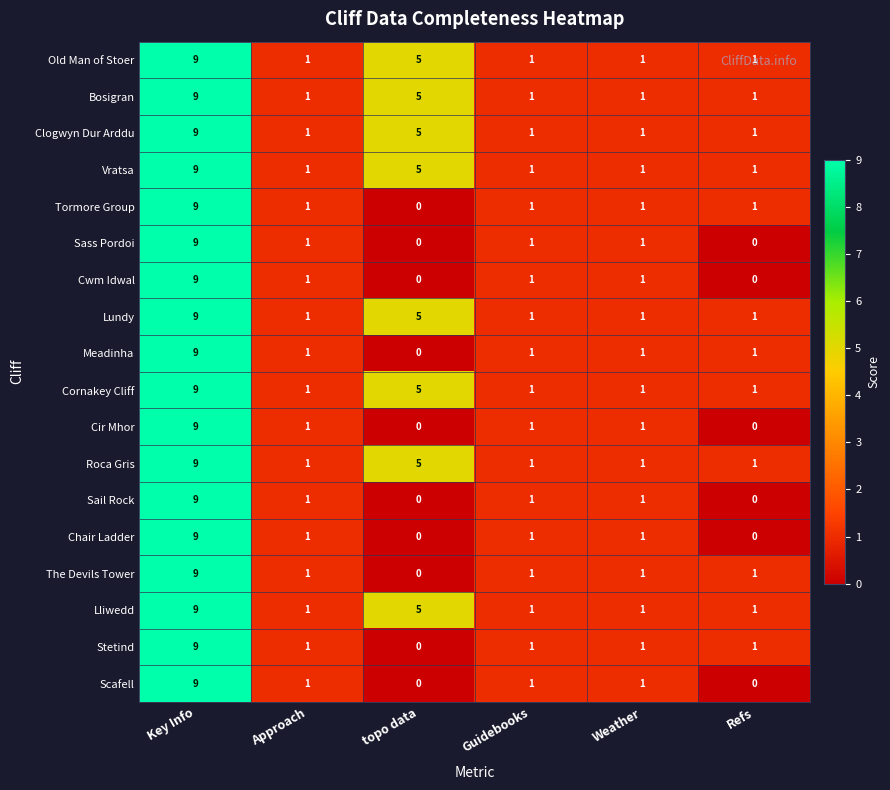

What is the difference between the maximum and second lowest values in the Cir Mhor series?

9